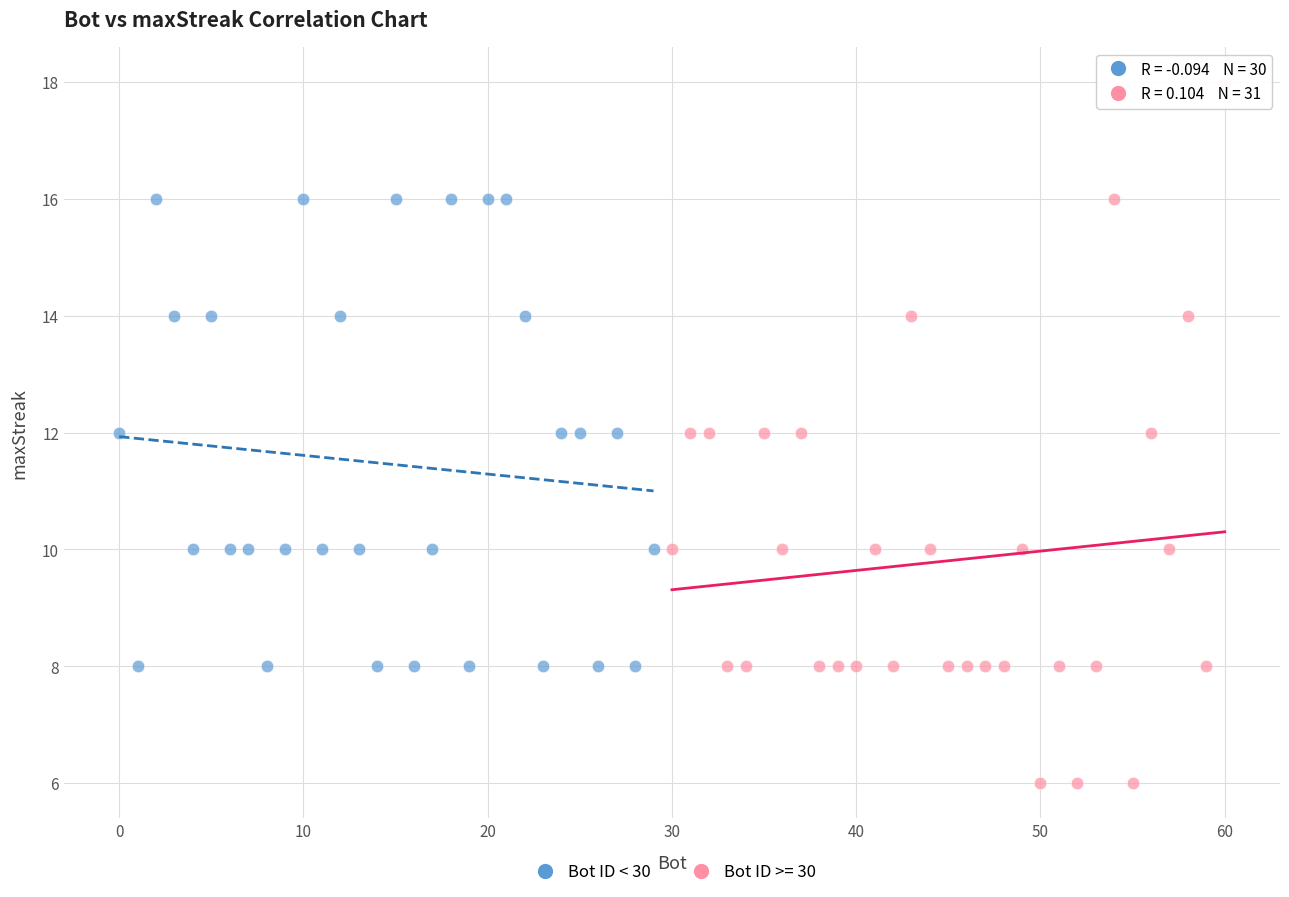

Which series reaches the maximum Y coordinate?

Bot ID >= 30